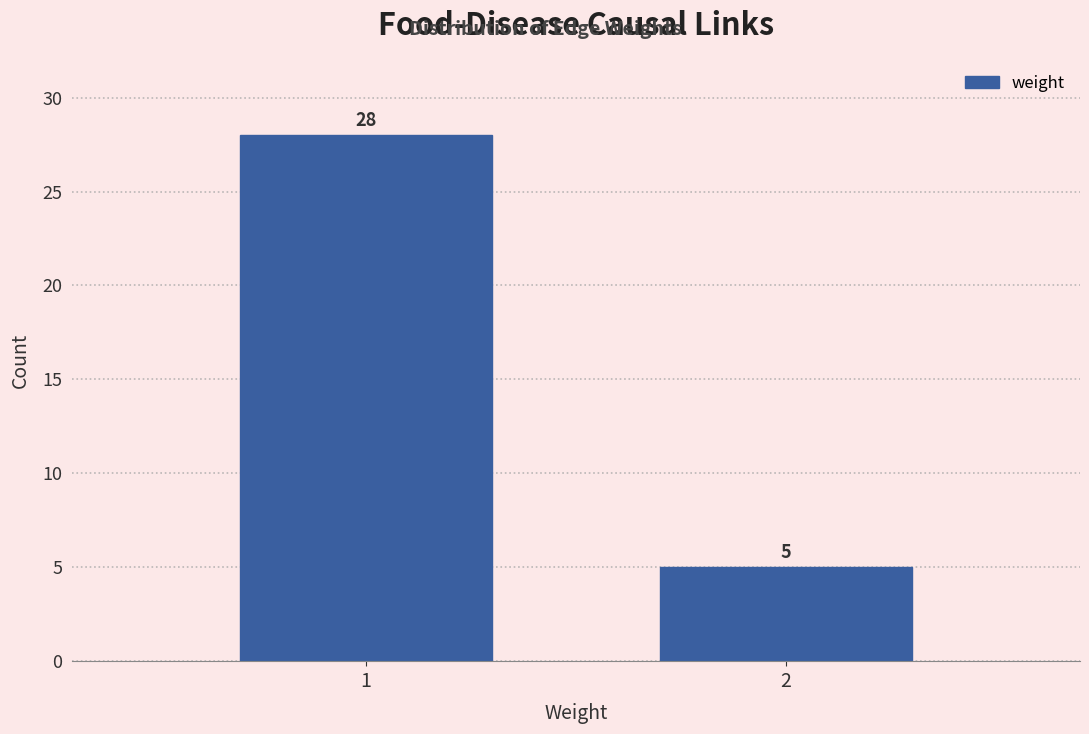

Reading left to right, extract all data points from this chart.

28	5